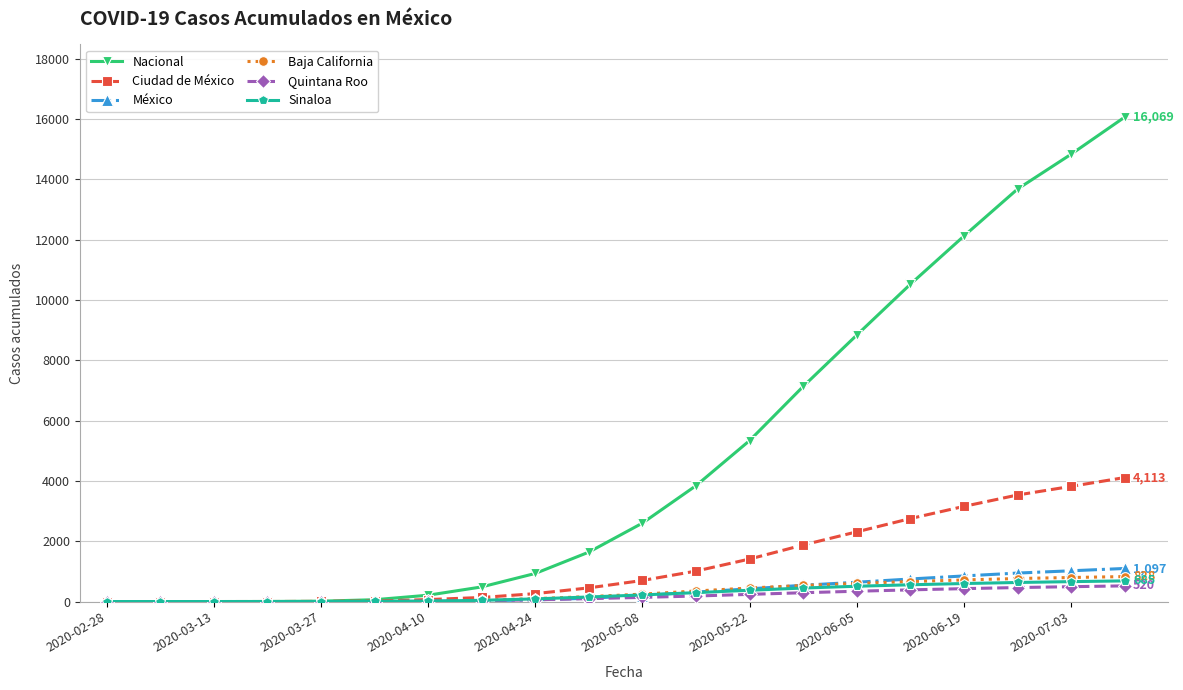

Which series has the widest spread of values?

Nacional